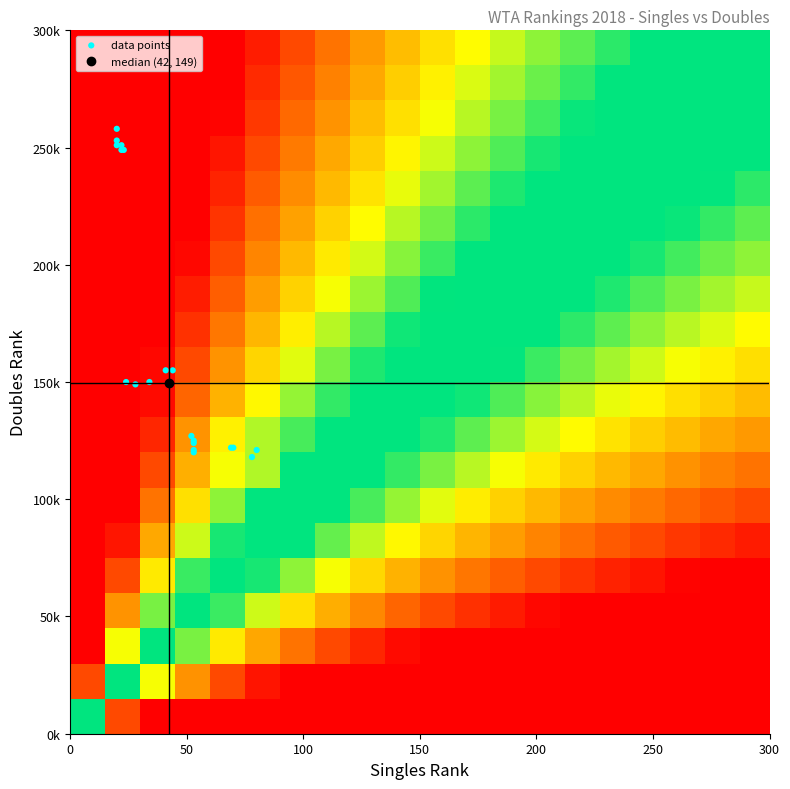

What is the minimum value shown in the chart?

-95.0